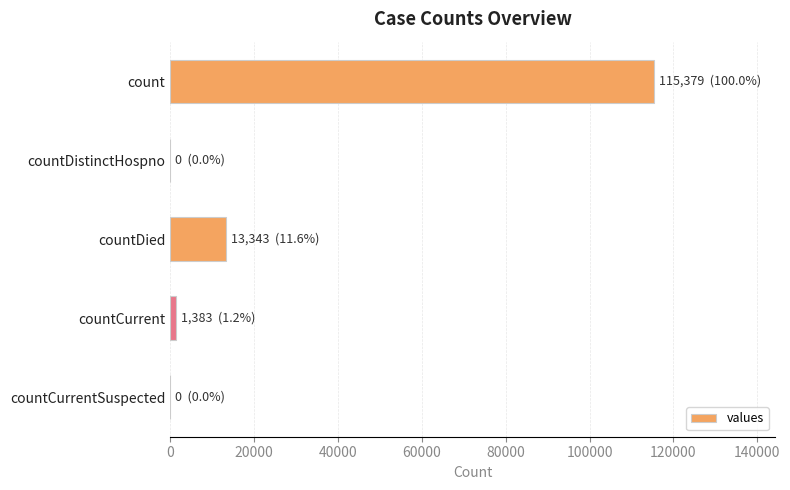

What is the change in value from countDistinctHospno to countDied?

+13343